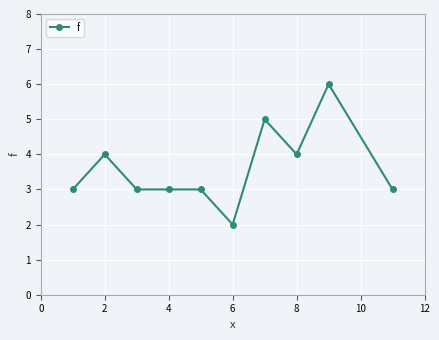

What is the difference between the maximum and minimum values?

4